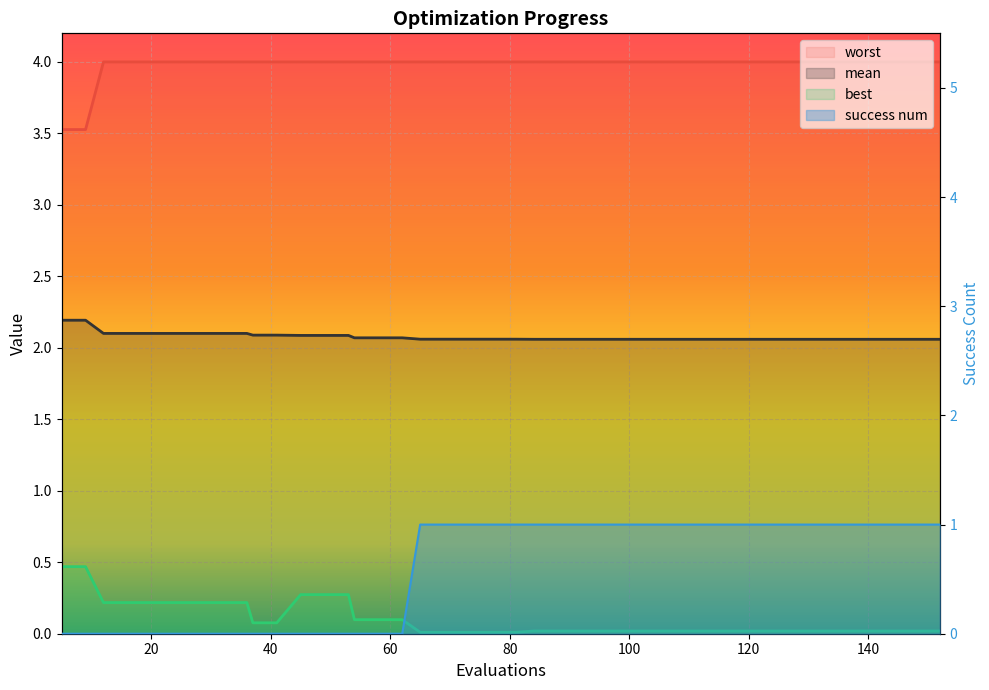

Which series changed the most between 16 and 69?

success num